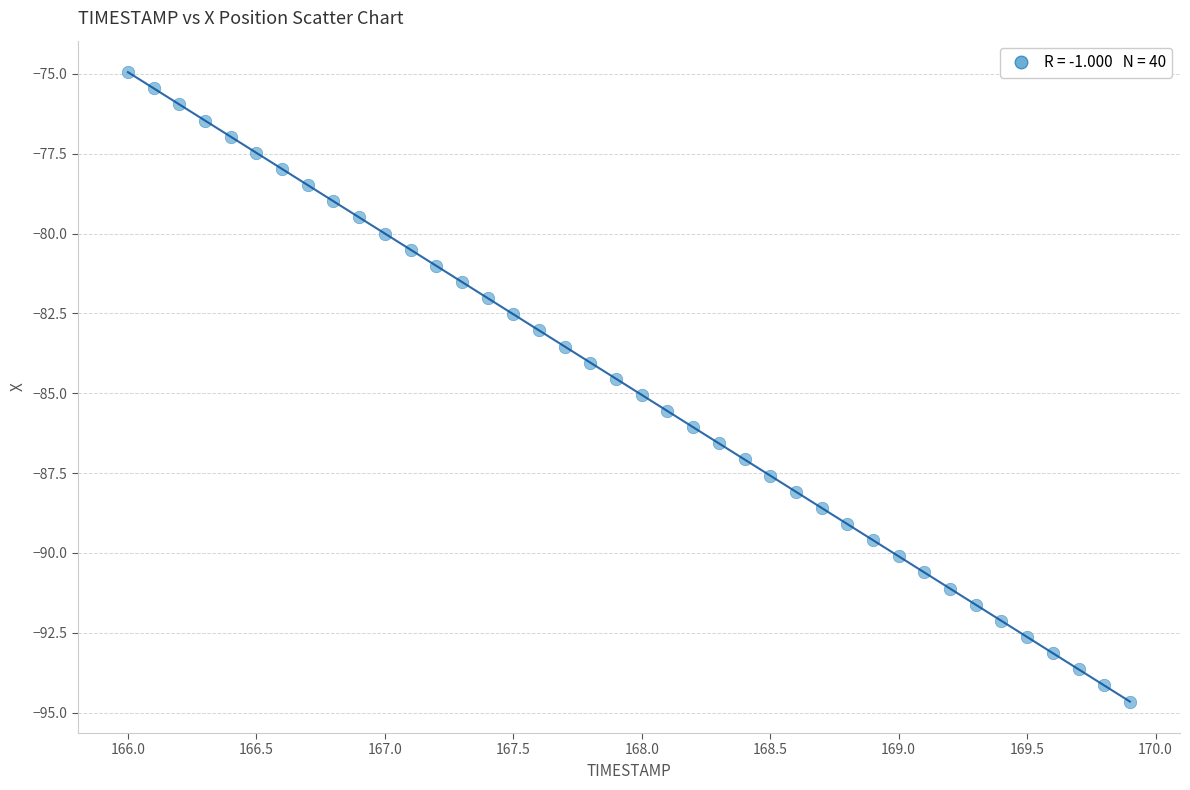

What is the range of Y values (max minus min)?

19.7